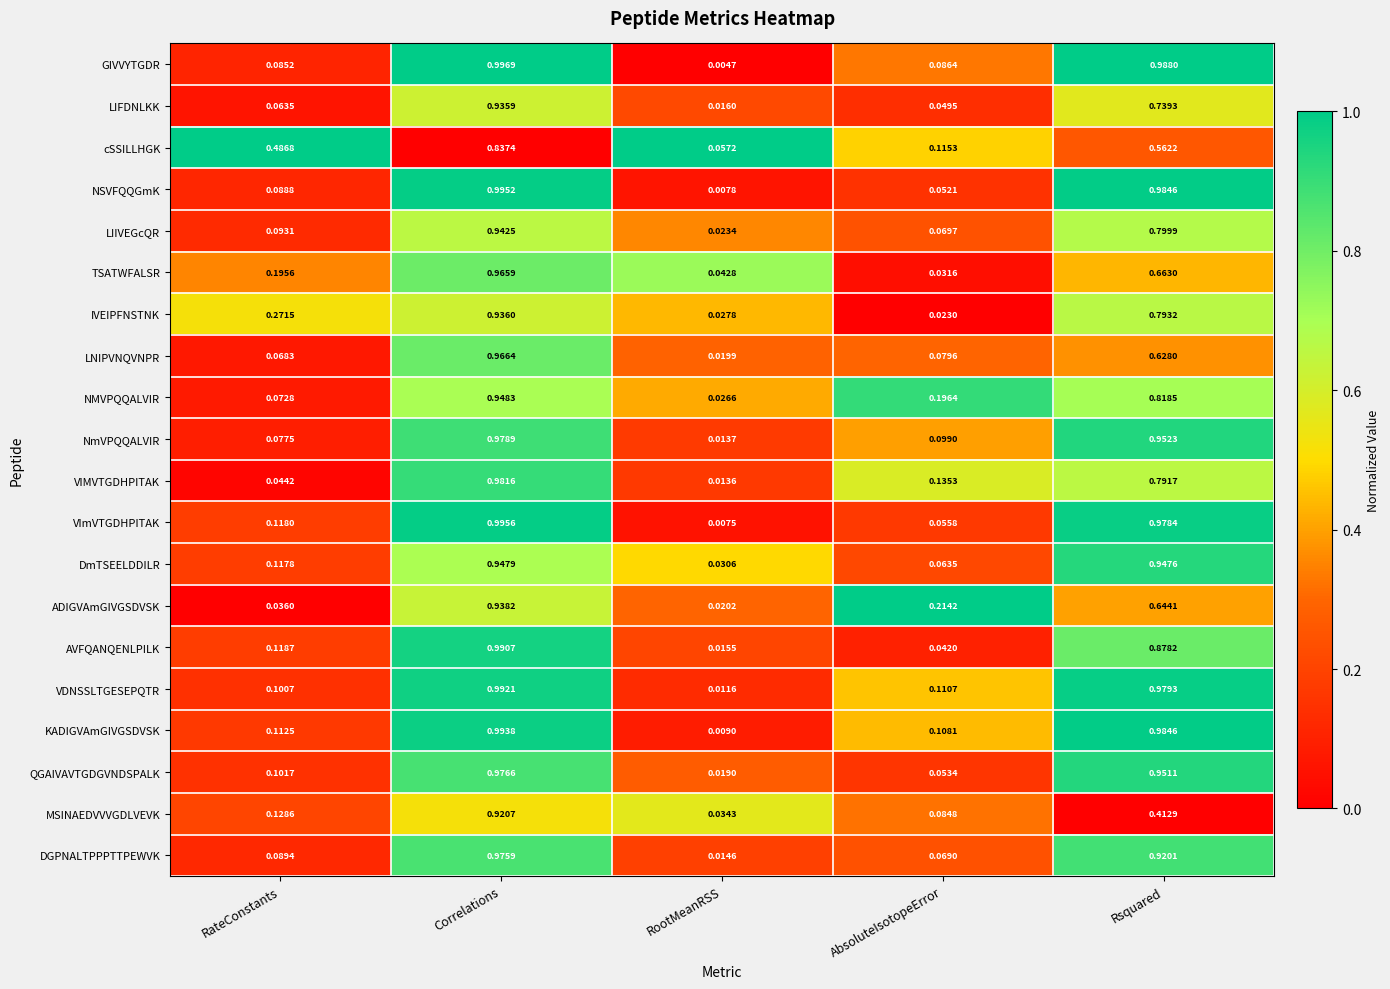

At which label is LIFDNLKK closest to 0?

RootMeanRSS